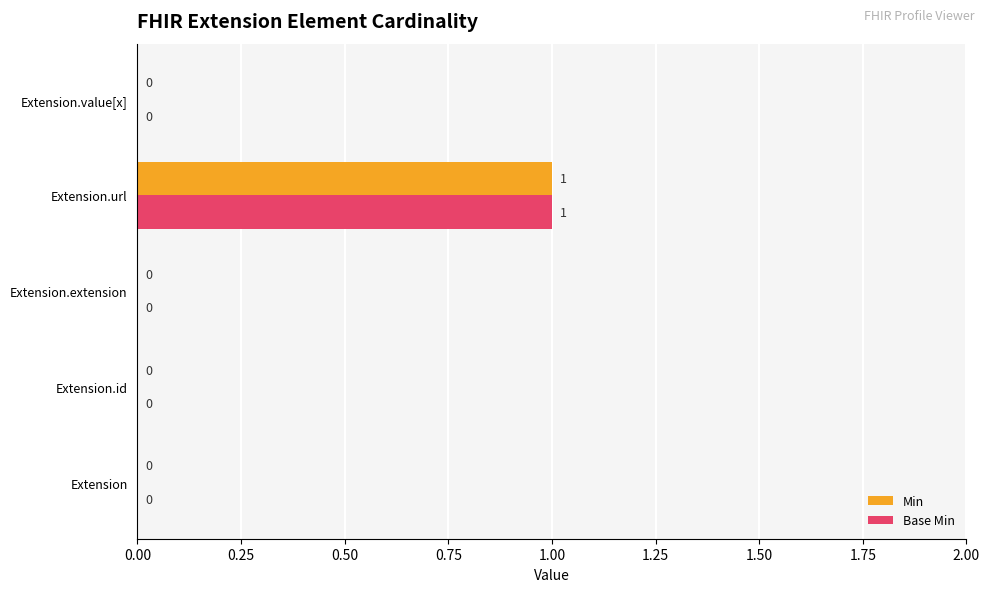

How many series are shown in this chart?

2